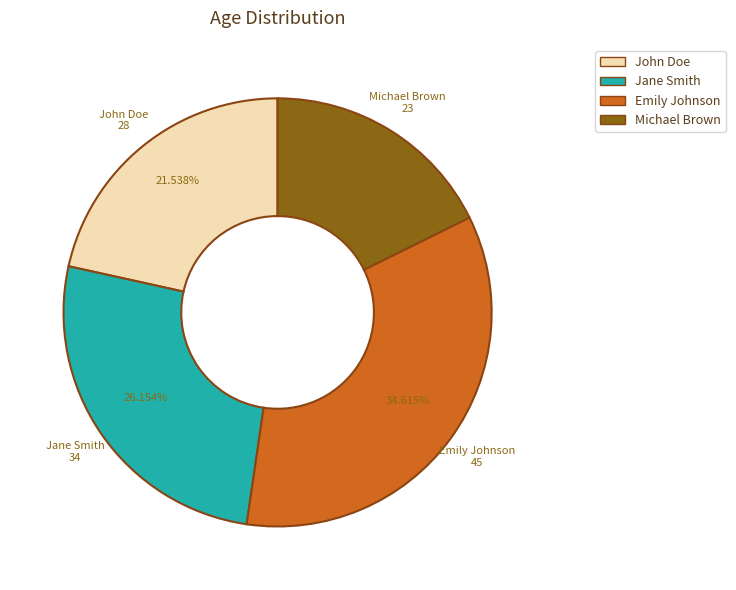

Is it true that Jane Smith is 26% of the pie?

True